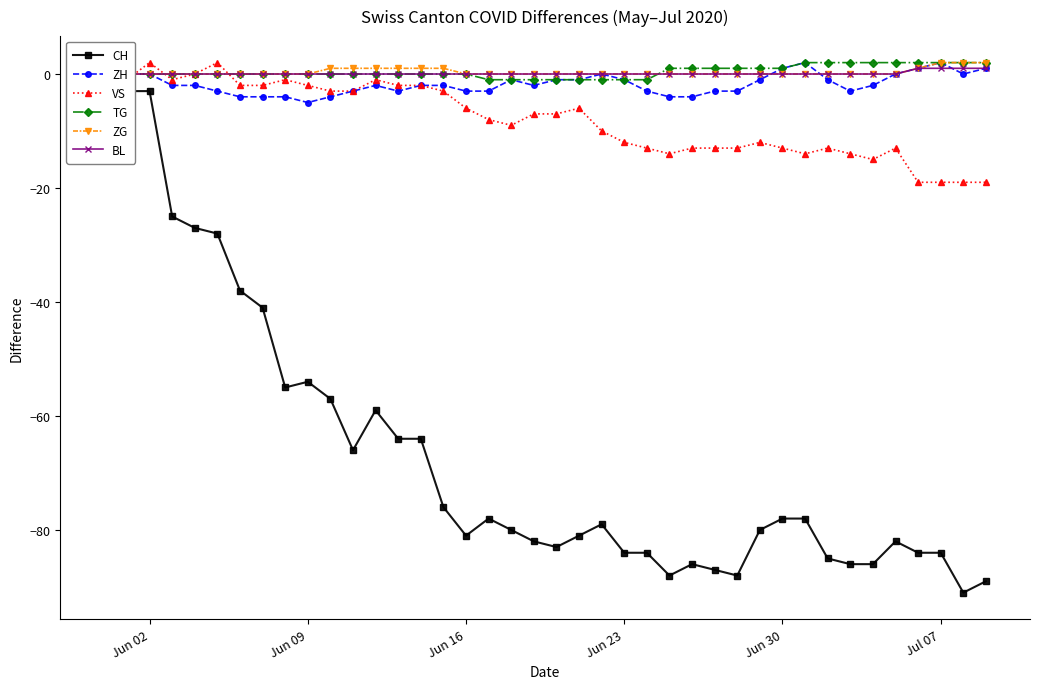

Reading left to right, what are all the values shown in this chart?

CH: 0	-3	-3	-25	-27	-28	-38	-41	-55	-54	-57	-66	-59	-64	-64	-76	-81	-78	-80	-82	-83	-81	-79	-84	-84	-88	-86	-87	-88	-80	-78	-78	-85	-86	-86	-82	-84	-84	-91	-89
ZH: 0	0	0	-2	-2	-3	-4	-4	-4	-5	-4	-3	-2	-3	-2	-2	-3	-3	-1	-2	-1	-1	0	-1	-3	-4	-4	-3	-3	-1	1	2	-1	-3	-2	0	1	2	0	1
VS: 0	-1	2	-1	0	2	-2	-2	-1	-2	-3	-3	-1	-2	-2	-3	-6	-8	-9	-7	-7	-6	-10	-12	-13	-14	-13	-13	-13	-12	-13	-14	-13	-14	-15	-13	-19	-19	-19	-19
TG: 0	0	0	0	0	0	0	0	0	0	0	0	0	0	0	0	0	-1	-1	-1	-1	-1	-1	-1	-1	1	1	1	1	1	1	2	2	2	2	2	2	2	2	2
ZG: 0	0	0	0	0	0	0	0	0	0	1	1	1	1	1	1	0	0	0	0	0	0	0	0	0	0	0	0	0	0	0	0	0	0	0	0	1	2	2	2
BL: 0	0	0	0	0	0	0	0	0	0	0	0	0	0	0	0	0	0	0	0	0	0	0	0	0	0	0	0	0	0	0	0	0	0	0	0	1	1	1	1